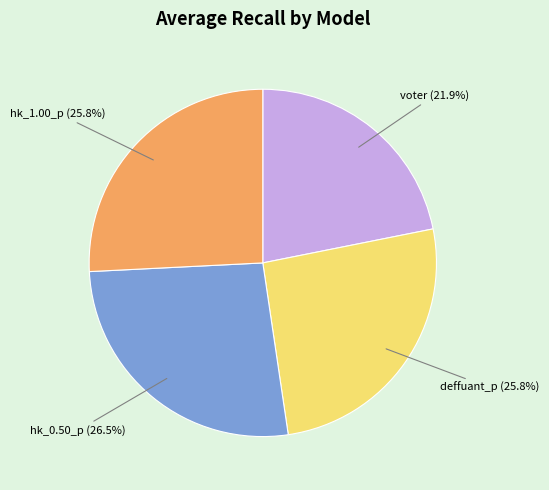

Is there a majority slice in this chart?

No